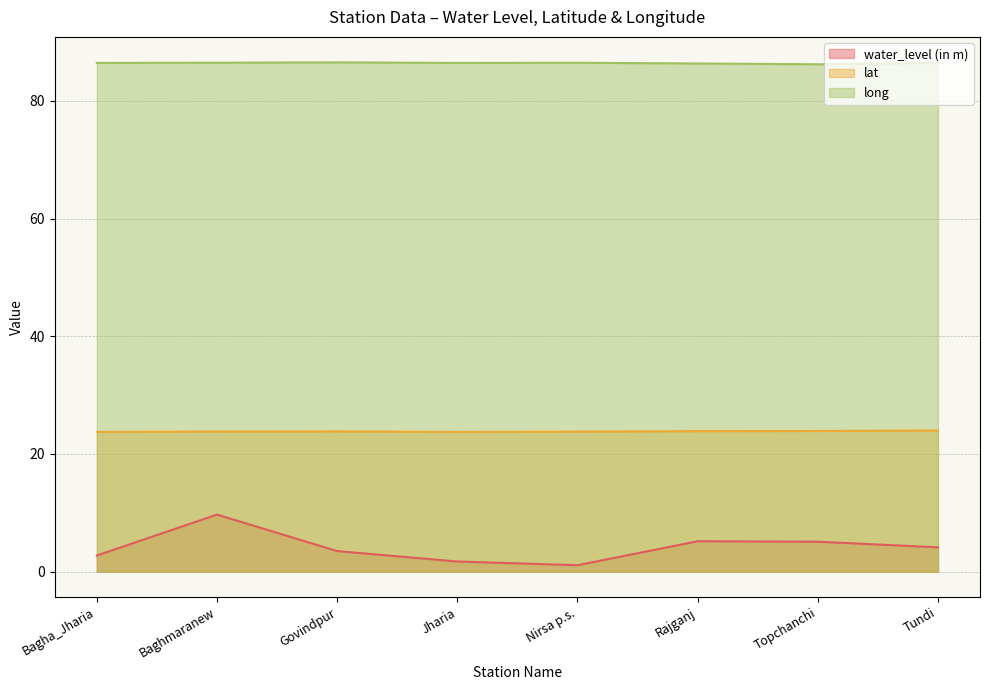

The value of water_level (in m) at Jharia is 0.4. True or false?

False